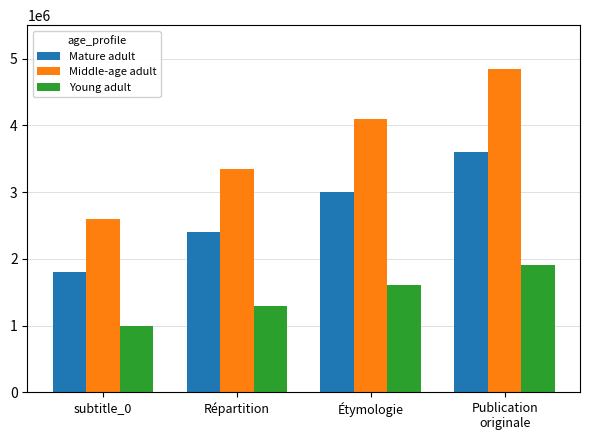

What is the greatest value displayed?

4850000